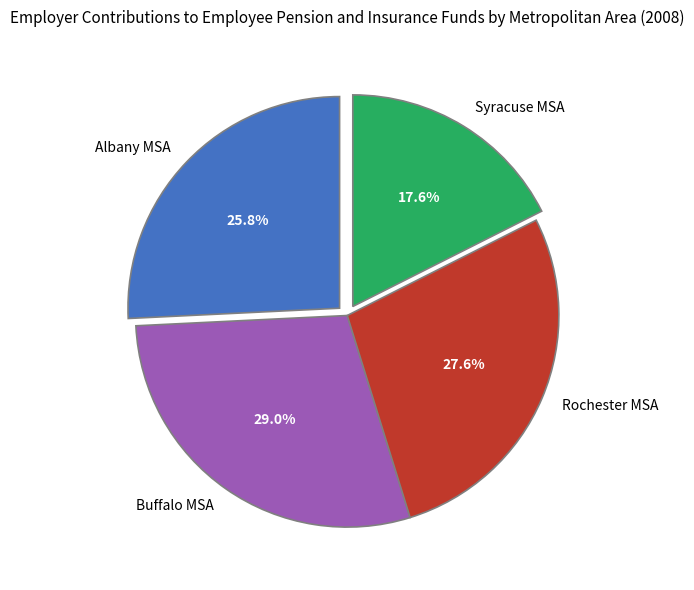

Is it true that Rochester MSA is 28% of the pie?

True